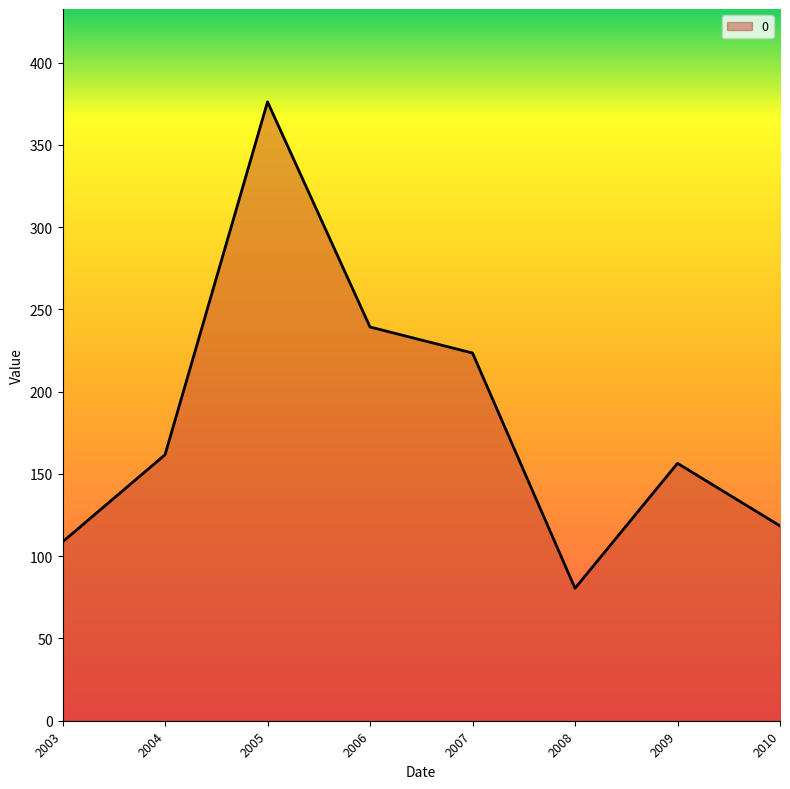

What is the difference between the second highest and minimum values?

158.8